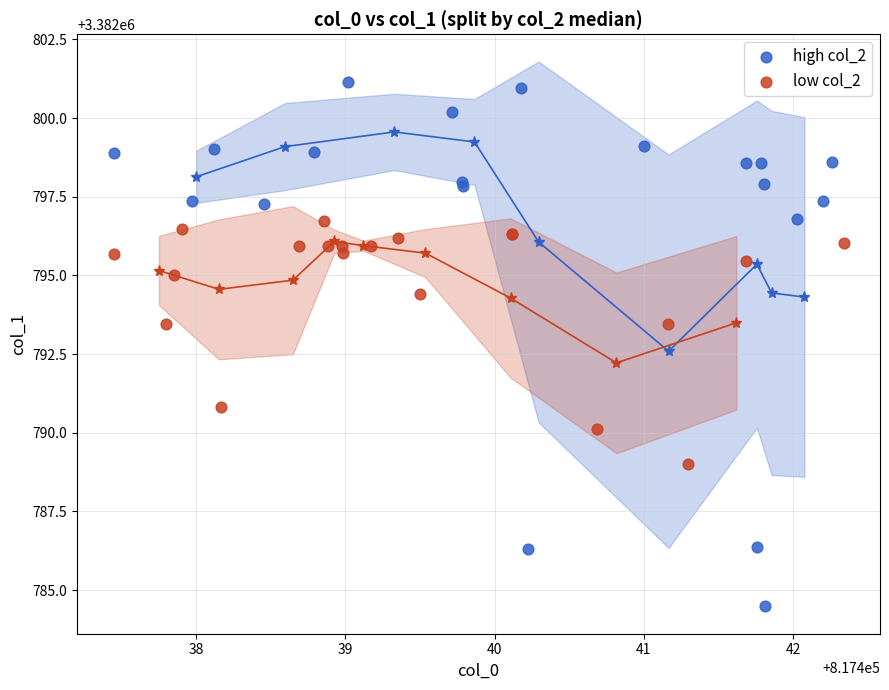

Which series reaches the minimum Y coordinate?

high col_2